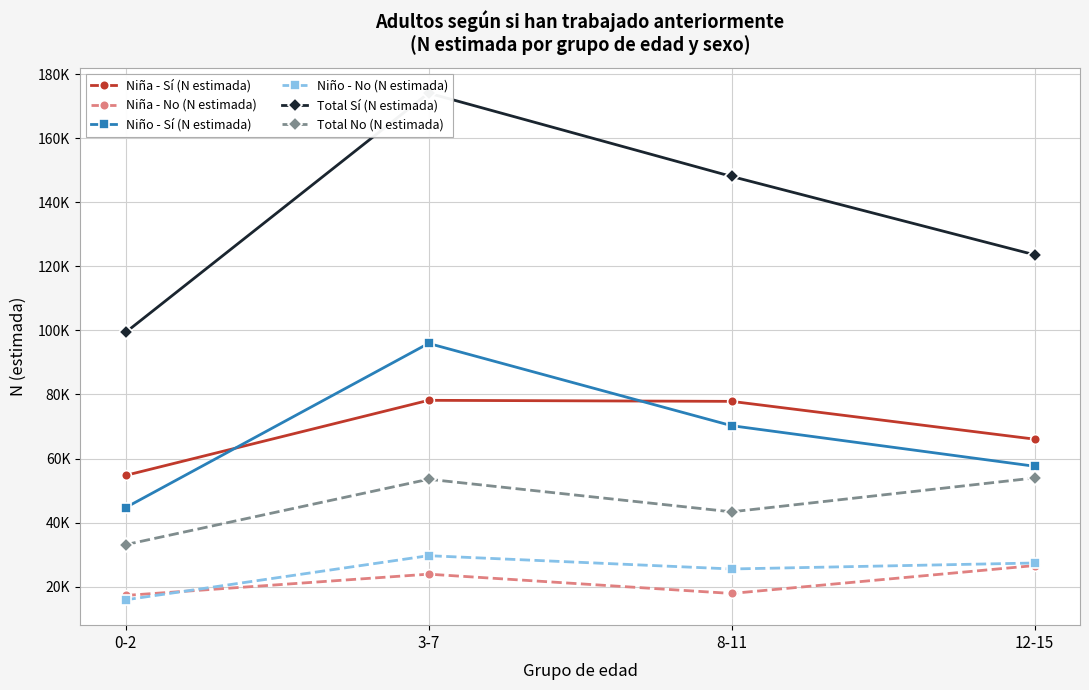

What is the total value across all series at 12-15?

355136